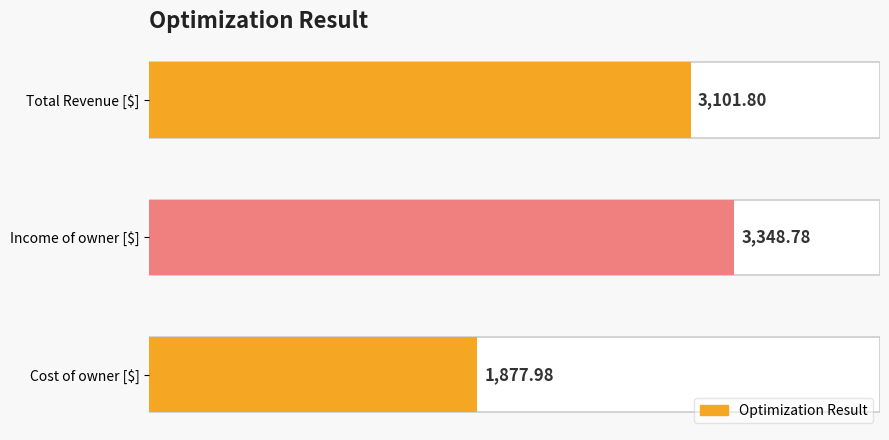

The chart shows a value of 1311.2 at Cost of owner [$]. True or false?

False